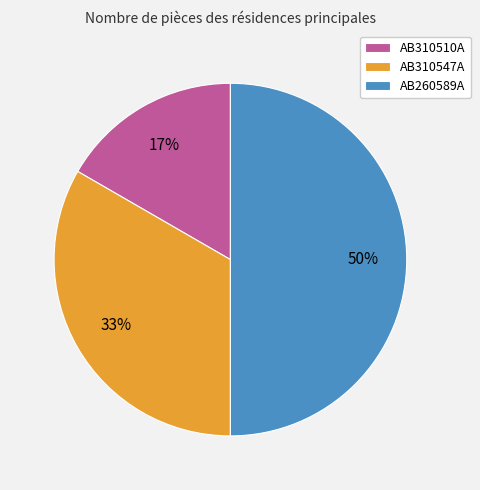

What is the ratio of the value at AB310510A to the value at AB260589A?

0.3